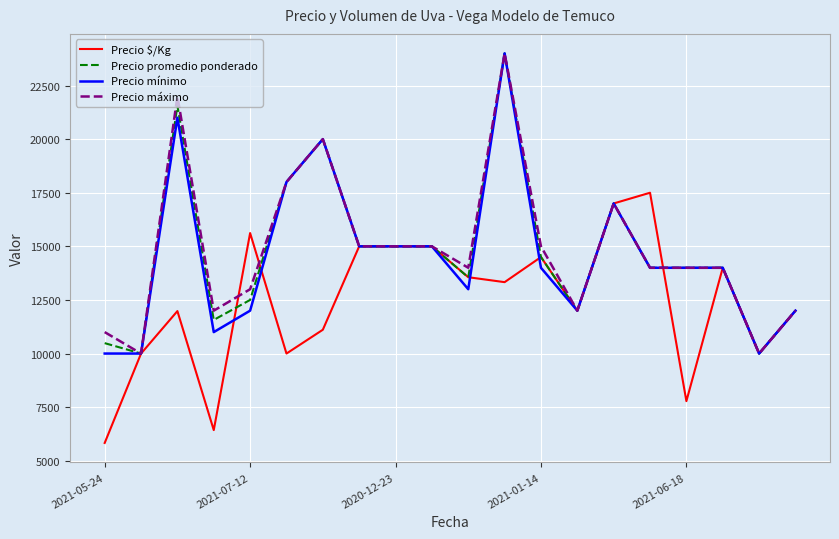

What are all the series names shown in the legend?

Precio $/Kg, Precio promedio ponderado, Precio mínimo, Precio máximo